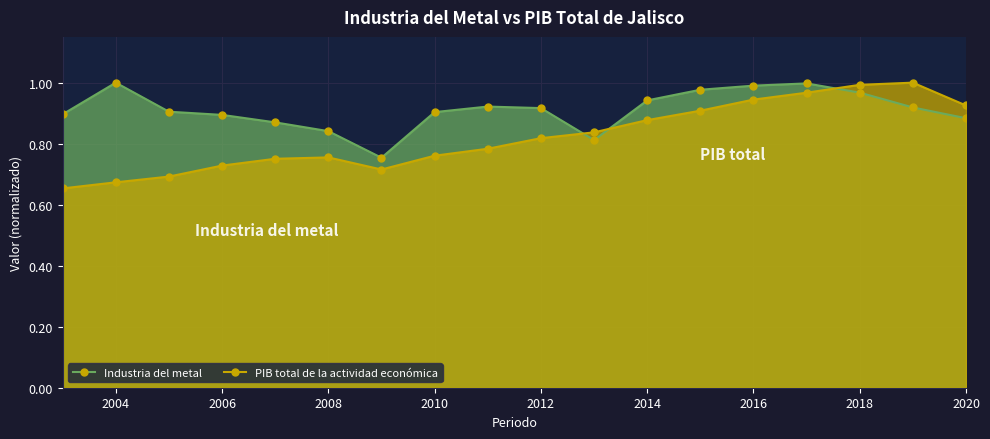

What is the highest value of the PIB total de la actividad económica series?

1.0